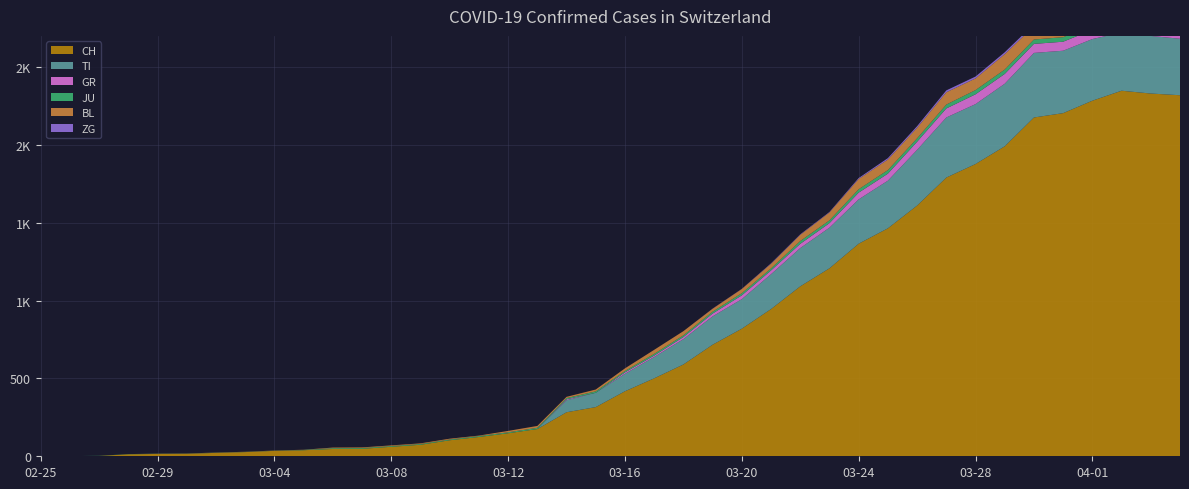

Reading right to left, transcribe all the data shown in this chart.

CH: 2020-04-04=2320	2020-04-03=2331	2020-04-02=2349	2020-04-01=2285	2020-03-31=2205	2020-03-30=2177	2020-03-29=1992	2020-03-28=1878	2020-03-27=1791	2020-03-26=1611	2020-03-25=1465	2020-03-24=1366	2020-03-23=1208	2020-03-22=1092	2020-03-21=946	2020-03-20=820	2020-03-19=717	2020-03-18=590	2020-03-17=501	2020-03-16=418	2020-03-15=316	2020-03-14=283	2020-03-13=175	2020-03-12=148	2020-03-11=124	2020-03-10=103	2020-03-09=74	2020-03-08=61	2020-03-07=48	2020-03-06=47	2020-03-05=39	2020-03-04=35	2020-03-03=27	2020-03-02=22	2020-03-01=16	2020-02-29=15	2020-02-28=13	2020-02-27=2	2020-02-26=1	2020-02-25=0
TI: 2020-04-04=363	2020-04-03=370	2020-04-02=374	2020-04-01=396	2020-03-31=401	2020-03-30=415	2020-03-29=402	2020-03-28=385	2020-03-27=386	2020-03-26=358	2020-03-25=306	2020-03-24=285	2020-03-23=261	2020-03-22=246	2020-03-21=224	2020-03-20=190	2020-03-19=182	2020-03-18=163	2020-03-17=137	2020-03-16=112	2020-03-15=92	2020-03-14=77	2020-03-13=0	2020-03-12=0	2020-03-11=0	2020-03-10=0	2020-03-09=0	2020-03-08=0	2020-03-07=0	2020-03-06=0	2020-03-05=0	2020-03-04=0	2020-03-03=0	2020-03-02=0	2020-03-01=0	2020-02-29=0	2020-02-28=0	2020-02-27=0	2020-02-26=0	2020-02-25=0
GR: 2020-04-04=52	2020-04-03=51	2020-04-02=60	2020-04-01=59	2020-03-31=58	2020-03-30=58	2020-03-29=63	2020-03-28=63	2020-03-27=58	2020-03-26=52	2020-03-25=45	2020-03-24=43	2020-03-23=29	2020-03-22=27	2020-03-21=24	2020-03-20=24	2020-03-19=18	2020-03-18=13	2020-03-17=9	2020-03-16=9	2020-03-15=0	2020-03-14=6	2020-03-13=0	2020-03-12=0	2020-03-11=0	2020-03-10=0	2020-03-09=0	2020-03-08=0	2020-03-07=0	2020-03-06=0	2020-03-05=0	2020-03-04=0	2020-03-03=0	2020-03-02=0	2020-03-01=0	2020-02-29=0	2020-02-28=0	2020-02-27=0	2020-02-26=0	2020-02-25=0
JU: 2020-04-04=27	2020-04-03=28	2020-04-02=29	2020-04-01=29	2020-03-31=29	2020-03-30=28	2020-03-29=28	2020-03-28=27	2020-03-27=25	2020-03-26=22	2020-03-25=23	2020-03-24=22	2020-03-23=18	2020-03-22=18	2020-03-21=13	2020-03-20=14	2020-03-19=12	2020-03-18=11	2020-03-17=11	2020-03-16=9	2020-03-15=9	2020-03-14=8	2020-03-13=8	2020-03-12=6	2020-03-11=6	2020-03-10=5	2020-03-09=5	2020-03-08=5	2020-03-07=5	2020-03-06=5	2020-03-05=2	2020-03-04=1	2020-03-03=1	2020-03-02=1	2020-03-01=1	2020-02-29=1	2020-02-28=1	2020-02-27=1	2020-02-26=0	2020-02-25=0
BL: 2020-04-04=73	2020-04-03=82	2020-04-02=81	2020-04-01=86	2020-03-31=88	2020-03-30=86	2020-03-29=99	2020-03-28=75	2020-03-27=79	2020-03-26=68	2020-03-25=68	2020-03-24=66	2020-03-23=51	2020-03-22=40	2020-03-21=30	2020-03-20=27	2020-03-19=19	2020-03-18=27	2020-03-17=26	2020-03-16=17	2020-03-15=12	2020-03-14=8	2020-03-13=12	2020-03-12=9	2020-03-11=3	2020-03-10=5	2020-03-09=4	2020-03-08=4	2020-03-07=4	2020-03-06=4	2020-03-05=1	2020-03-04=1	2020-03-03=1	2020-03-02=1	2020-03-01=1	2020-02-29=1	2020-02-28=0	2020-02-27=0	2020-02-26=0	2020-02-25=0
ZG: 2020-04-04=14	2020-04-03=15	2020-04-02=14	2020-04-01=13	2020-03-31=14	2020-03-30=13	2020-03-29=12	2020-03-28=12	2020-03-27=12	2020-03-26=10	2020-03-25=9	2020-03-24=6	2020-03-23=3	2020-03-22=3	2020-03-21=3	2020-03-20=1	2020-03-19=1	2020-03-18=0	2020-03-17=0	2020-03-16=0	2020-03-15=0	2020-03-14=0	2020-03-13=0	2020-03-12=0	2020-03-11=0	2020-03-10=0	2020-03-09=0	2020-03-08=0	2020-03-07=0	2020-03-06=0	2020-03-05=0	2020-03-04=0	2020-03-03=0	2020-03-02=0	2020-03-01=0	2020-02-29=0	2020-02-28=0	2020-02-27=0	2020-02-26=0	2020-02-25=0